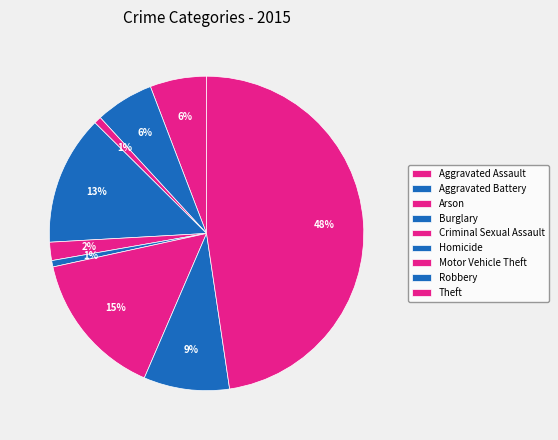

What is the change in value from Criminal Sexual Assault to Theft?

+488